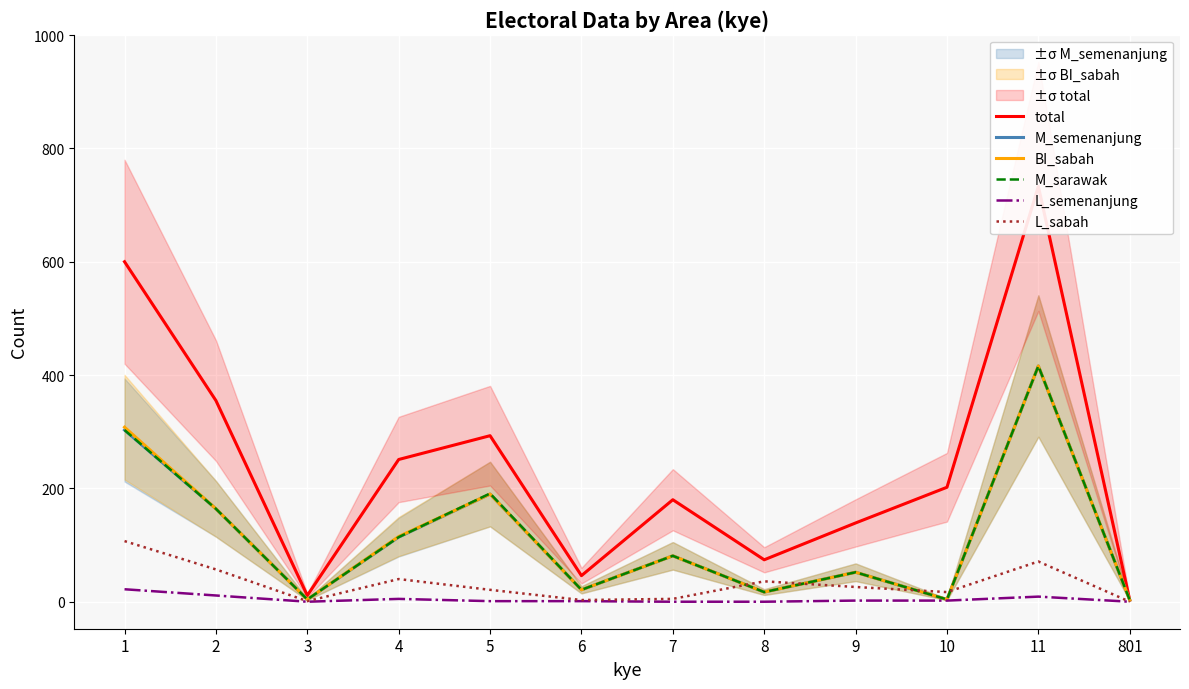

True or false: BI_sabah has more than 1 points higher than both neighbors.

True